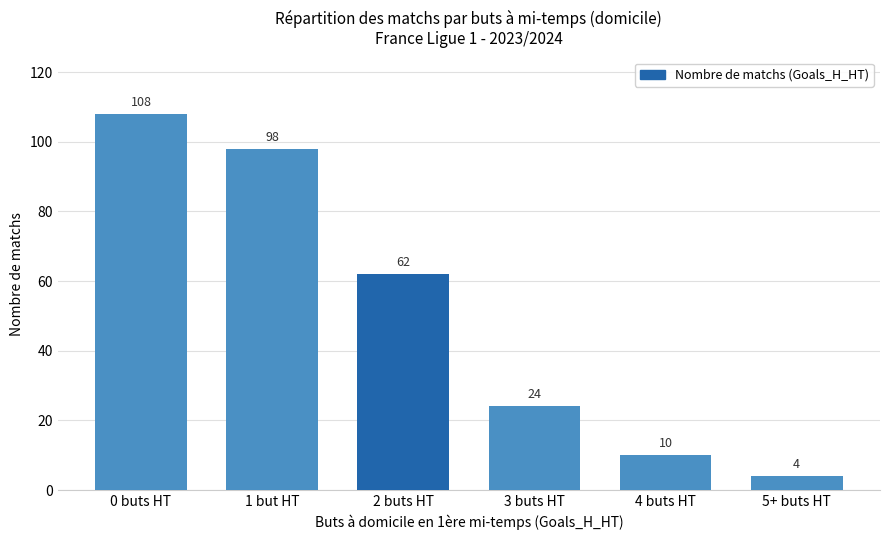

Does the chart contain stacked bars?

No